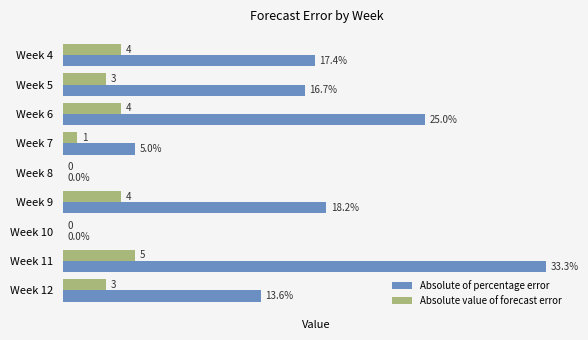

At which label does Absolute value of forecast error reach its peak?

Week 11